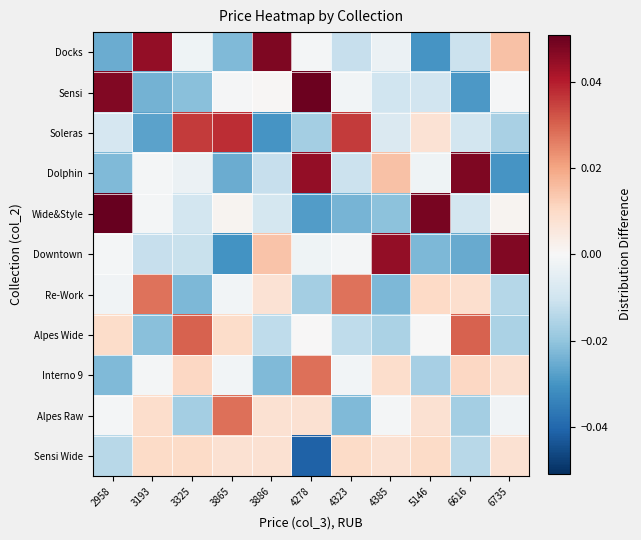

What is the spread (max minus min) of values at 3193?

0.1